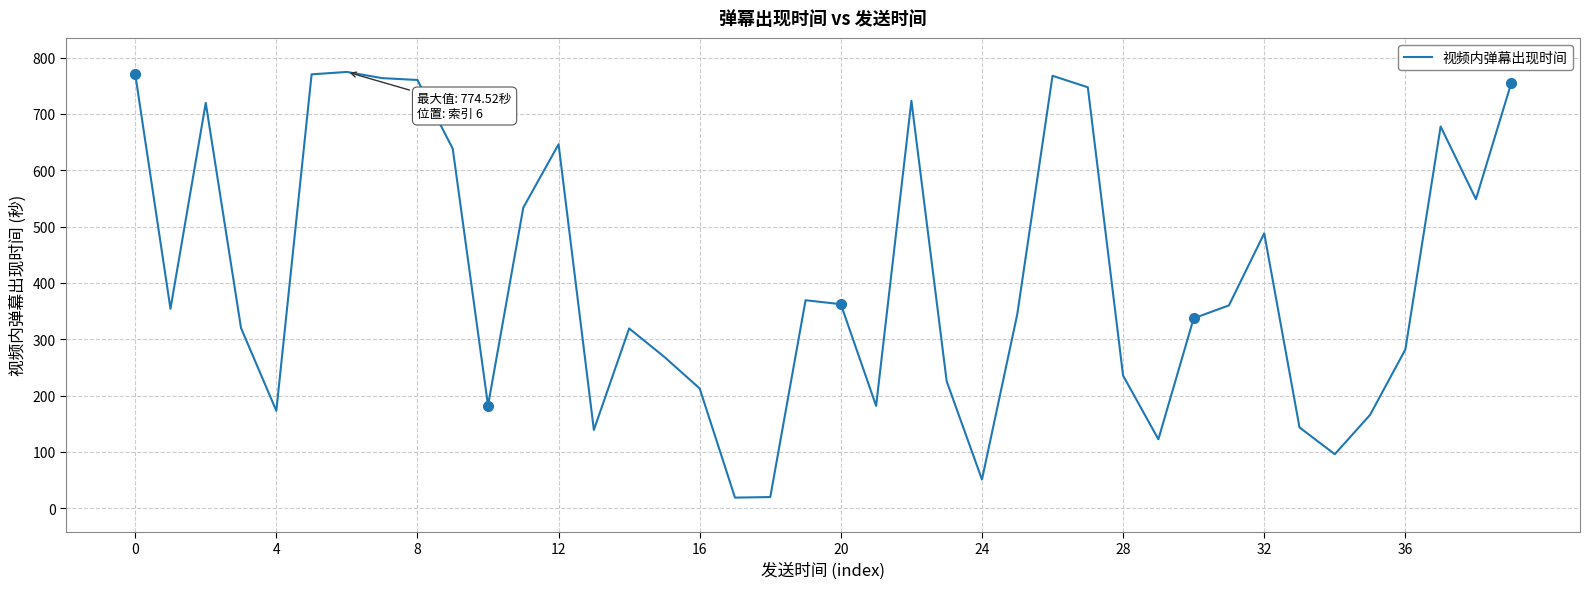

What is the difference between the maximum and minimum values?

755.6